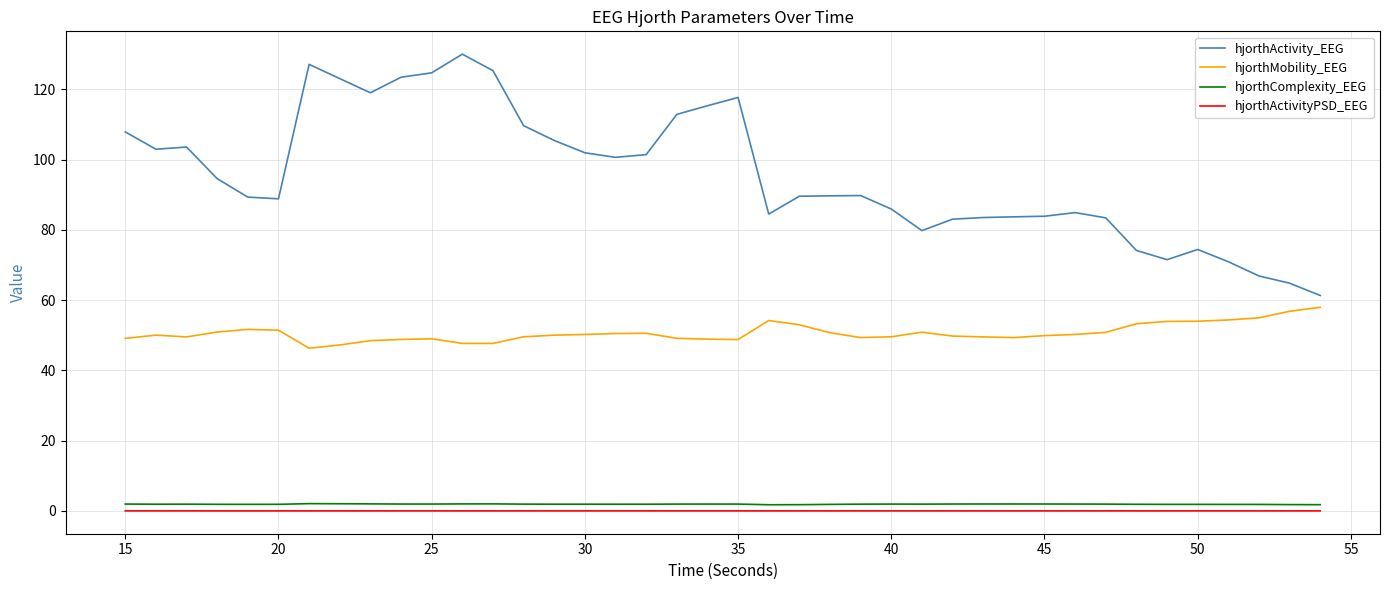

What is the difference between the maximum and minimum values in the hjorthMobility_EEG series?

11.7